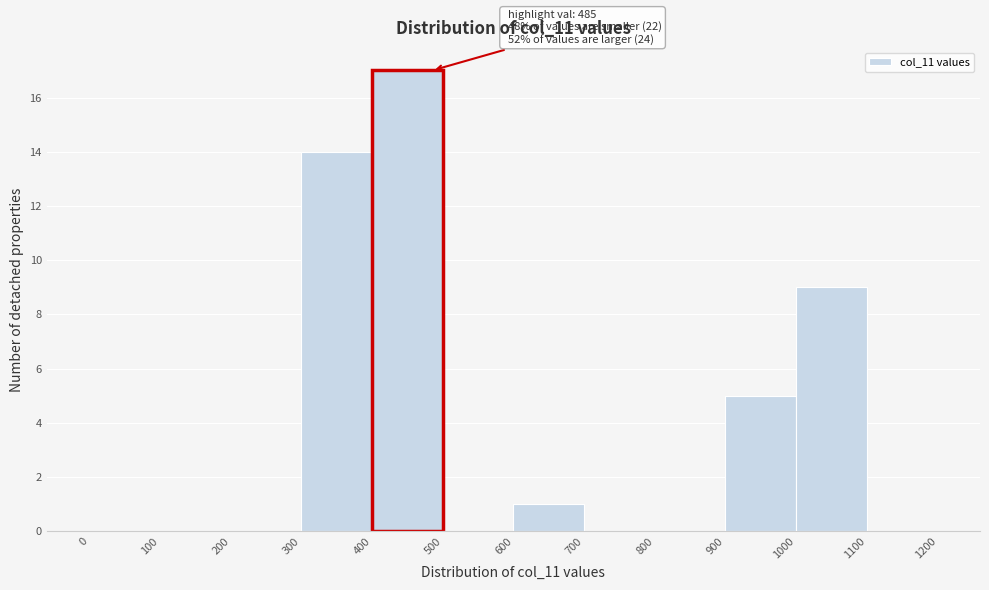

Which range on the x-axis has the tallest bar?

400 to 500